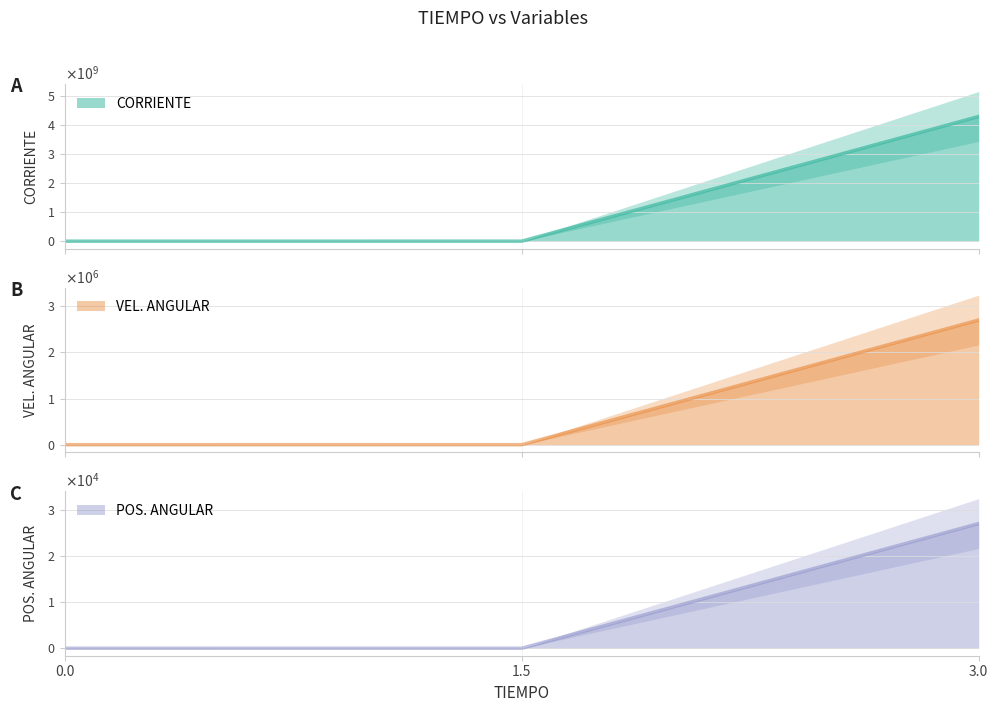

Reading left to right, list all the values displayed in this chart.

CORRIENTE: 0=0.0	1.5=388528.3	3=4309243865.1
VEL. ANGULAR: 0=0.0	1.5=243.5	3=2701215.6
POS. ANGULAR: 0=0.0	1.5=2.1	3=27023.6